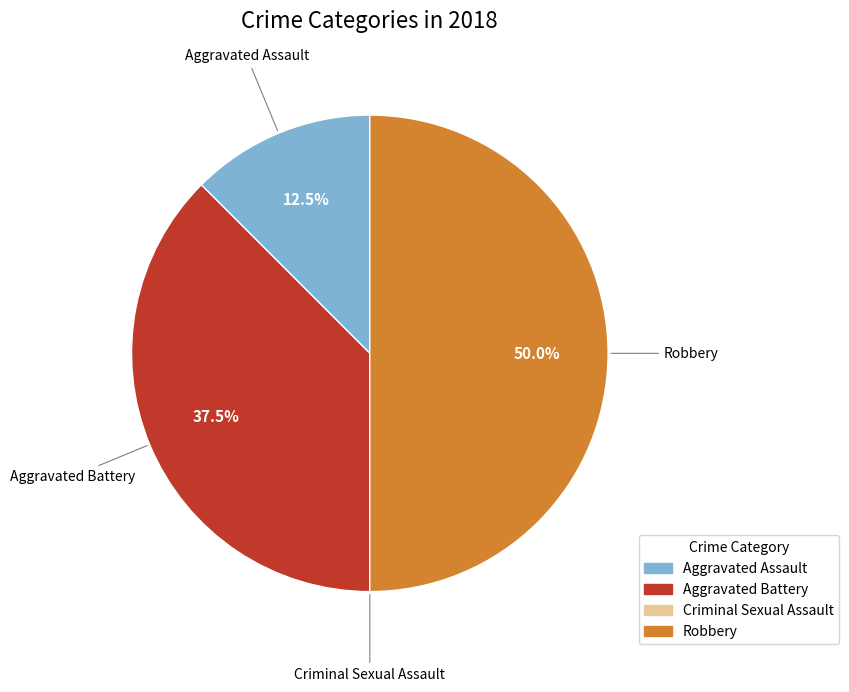

Between Robbery and Aggravated Battery, which is larger?

Robbery